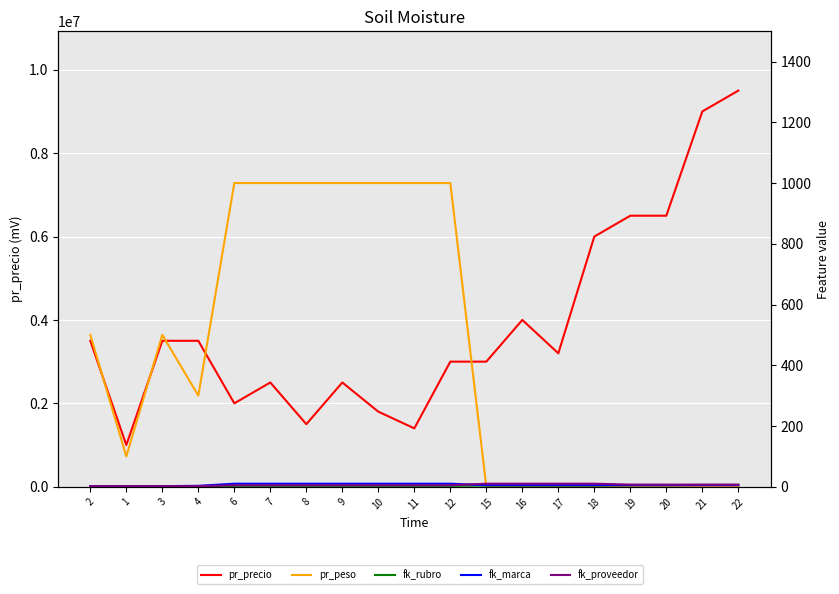

What are all the series names shown in the legend?

pr_precio, pr_peso, fk_rubro, fk_marca, fk_proveedor